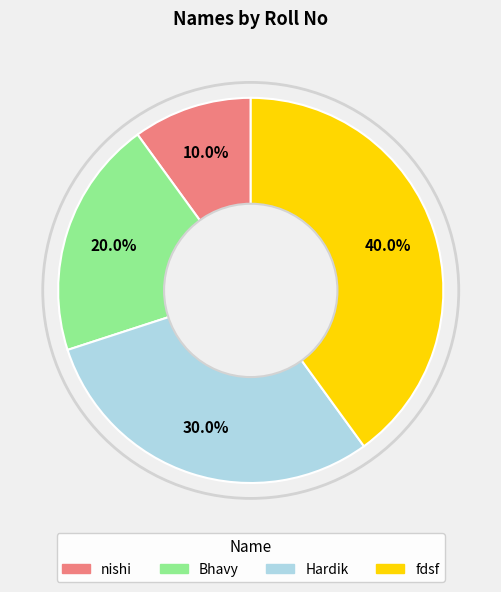

Approximately how many times larger is the value at fdsf compared to Hardik?

1.3